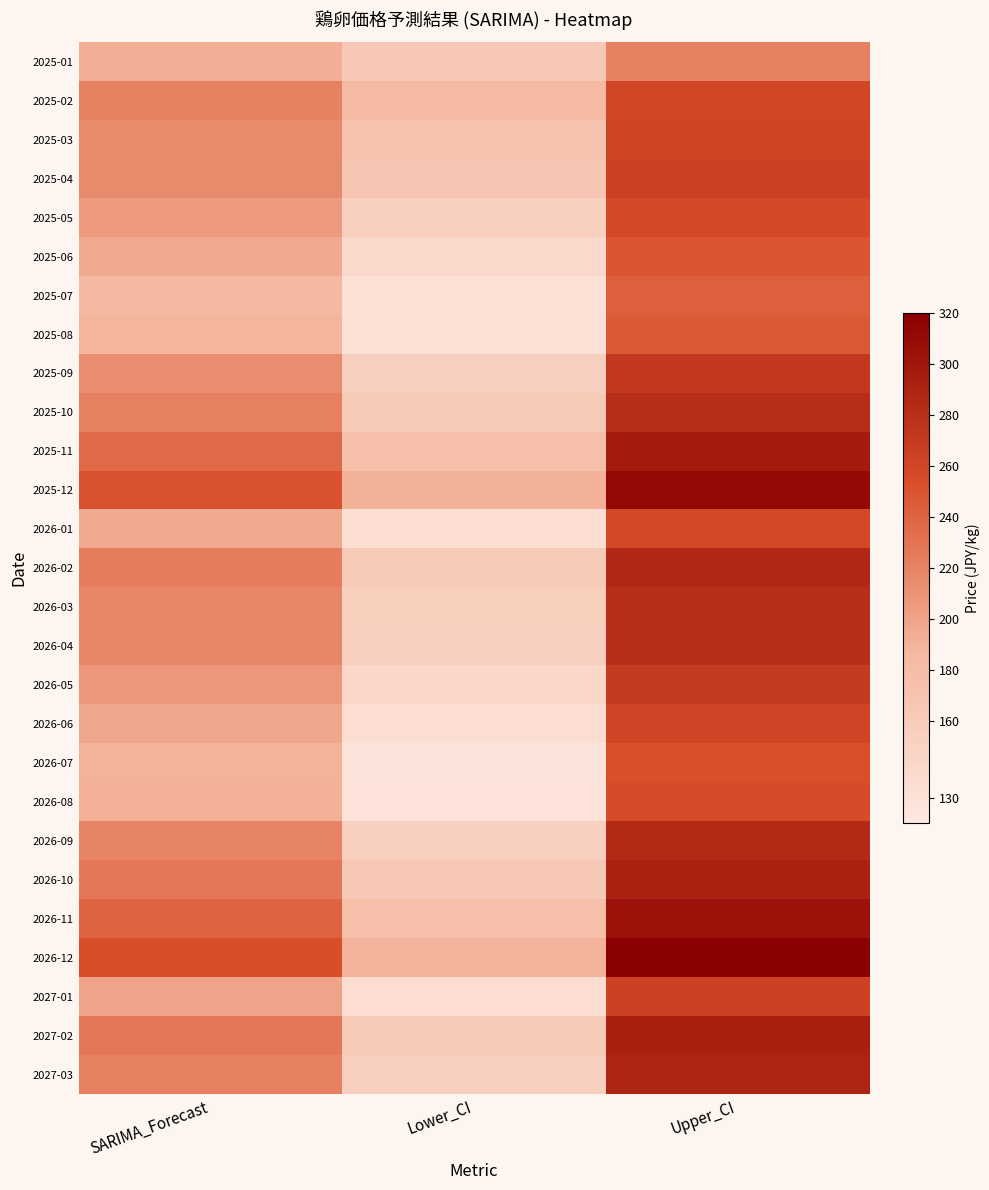

What is the difference between the highest and lowest values at Upper_CI?

97.3